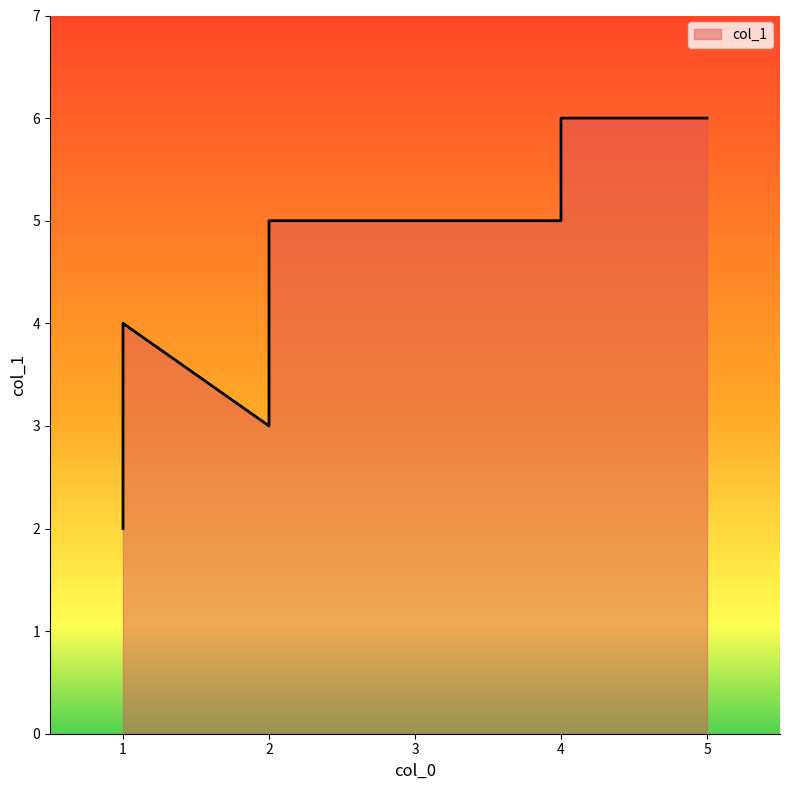

List the labels in order of value, largest first.

4, 5, 4, 2, 1, 2, 1, 1